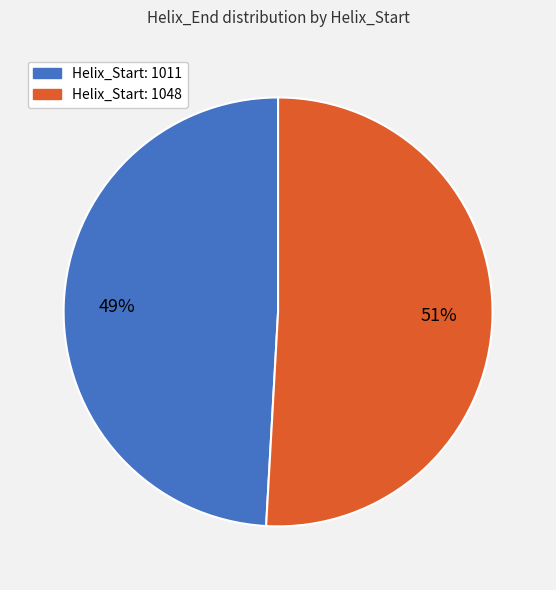

To the nearest percent, what is the difference between the largest and smallest slice percentages?

2%